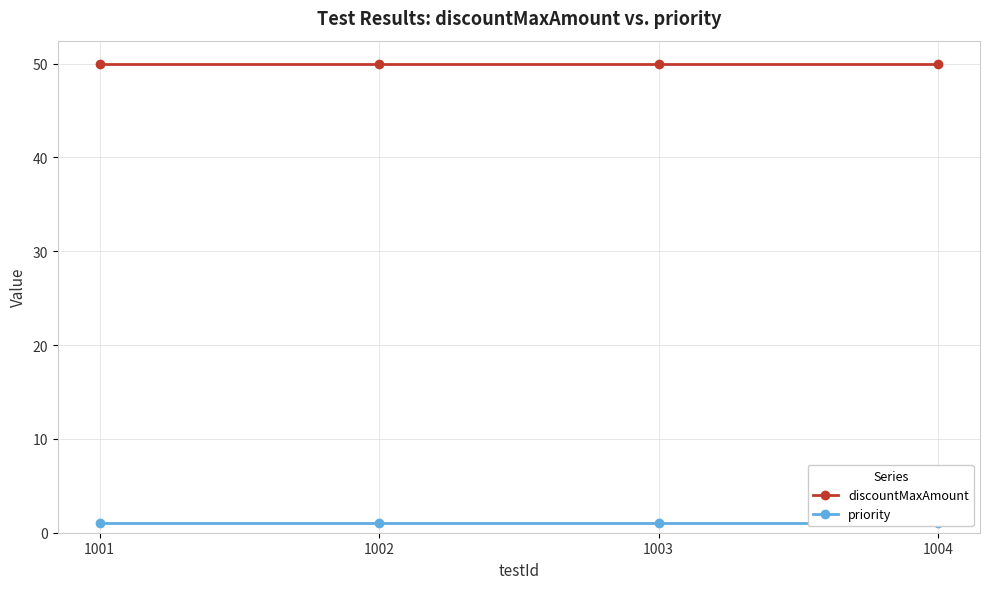

What is the spread (max minus min) of values at 1002?

49